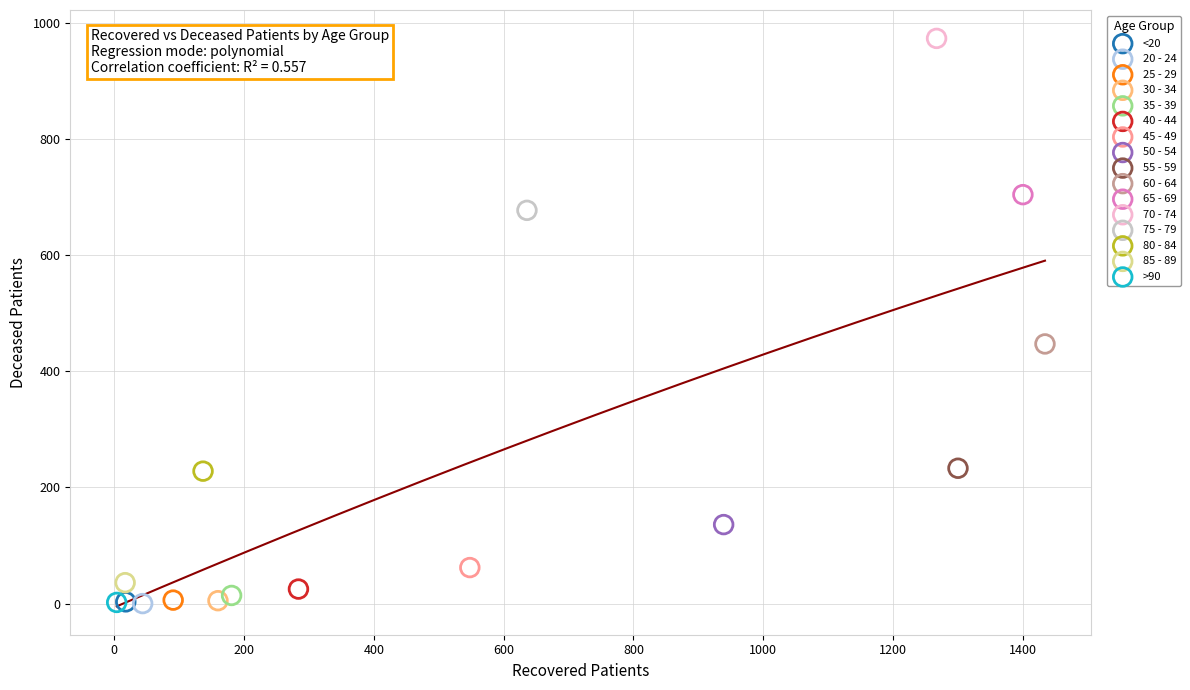

What are all the series names shown in the legend?

<20, 20 - 24, 25 - 29, 30 - 34, 35 - 39, 40 - 44, 45 - 49, 50 - 54, 55 - 59, 60 - 64, 65 - 69, 70 - 74, 75 - 79, 80 - 84, 85 - 89, >90